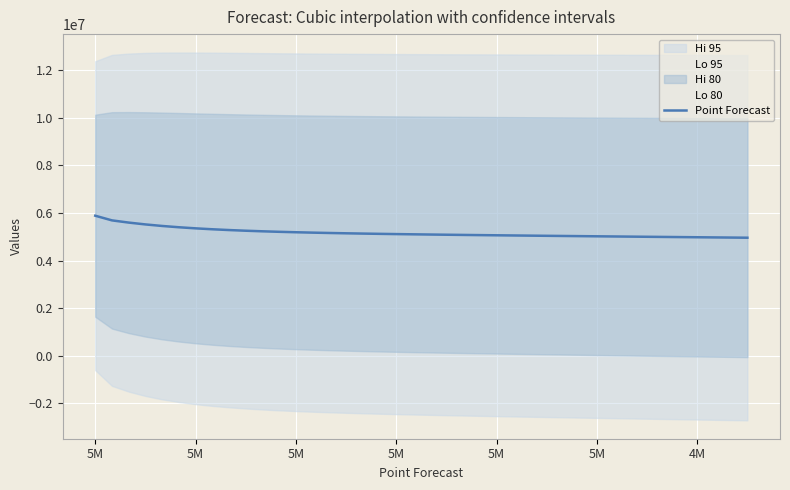

Approximately how many times larger is the value at 31 compared to 25?

1.0